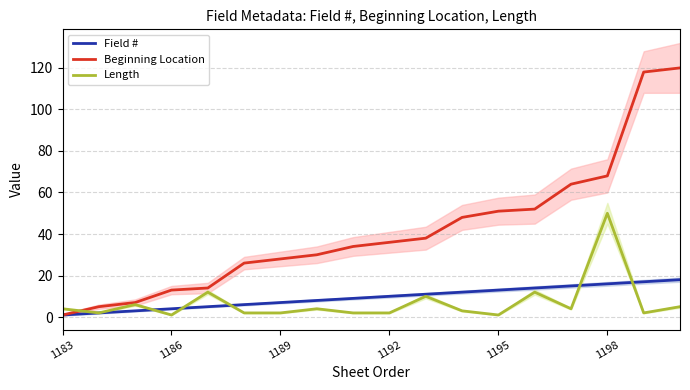

At which label does Field # reach its minimum?

1183